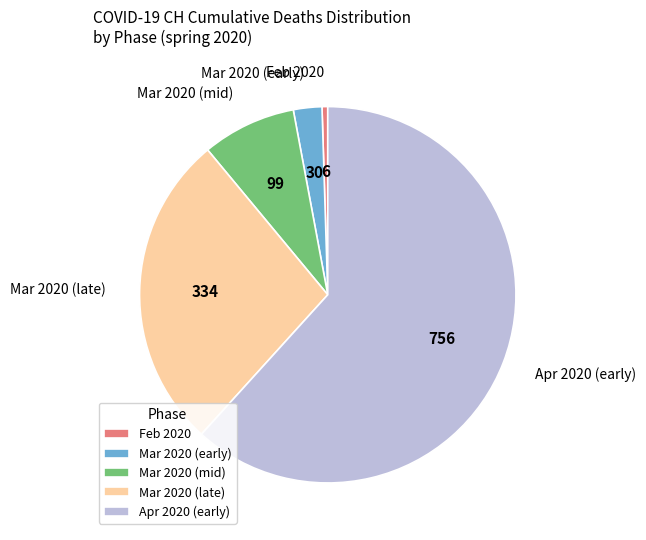

Rank the categories by value from lowest to highest.

Feb 2020, Mar 2020 (early), Mar 2020 (mid), Mar 2020 (late), Apr 2020 (early)